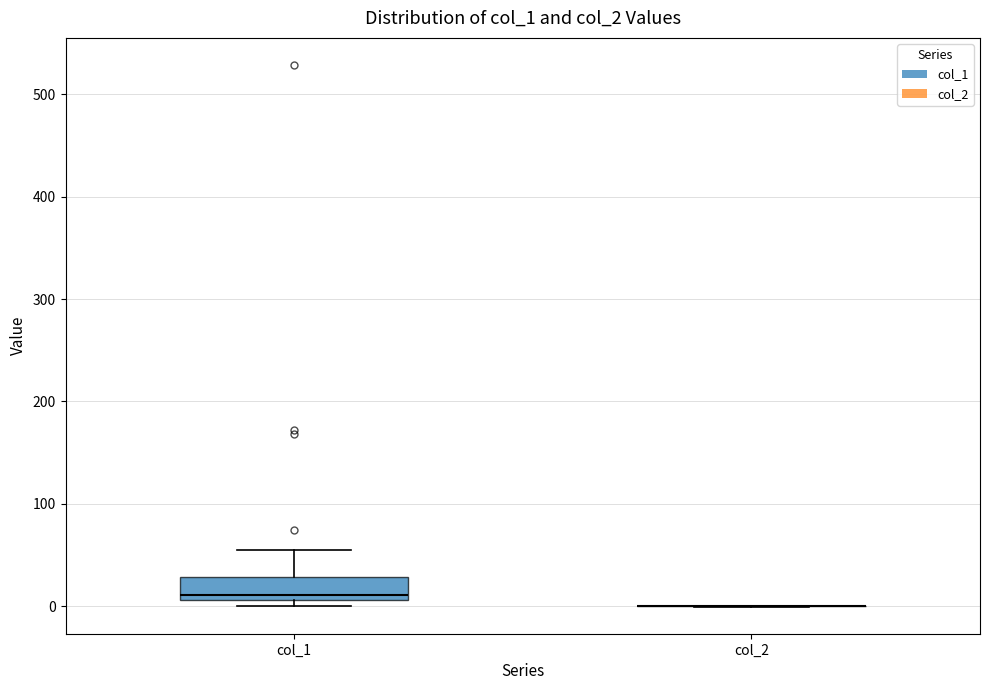

Reading left to right, transcribe this box plot: for each box, give where its median line is, the range the box spans, and where its two whiskers end, as read against the y-axis. The values are not printed on the chart, so give them approximately, as read against the axis.

col_1: median 10 (just above the box's lower edge), box 10 to 30, whiskers 0 to 50
col_2: box collapsed to a line at 0, whiskers 0 to 0